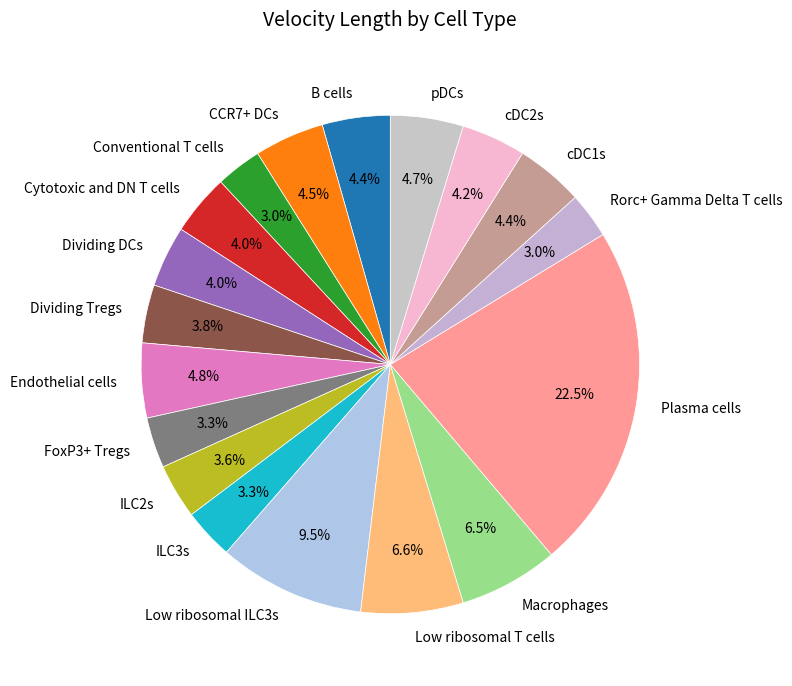

Which slice is the largest?

Plasma cells